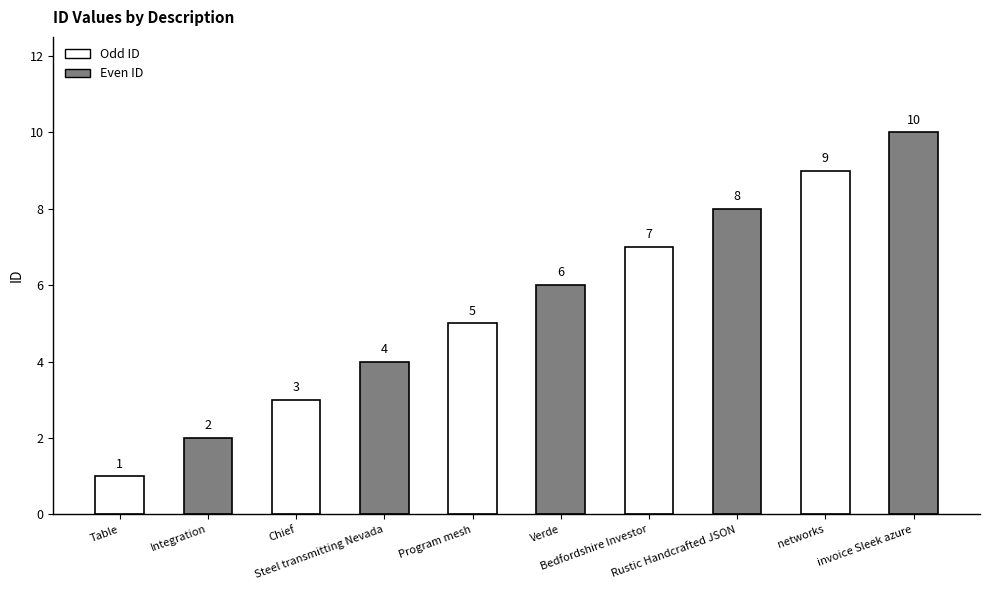

List the labels in order of value, smallest first.

Table, Integration, Chief, Steel transmitting Nevada, Program mesh, Verde, Bedfordshire Investor, Rustic Handcrafted JSON, networks, invoice Sleek azure